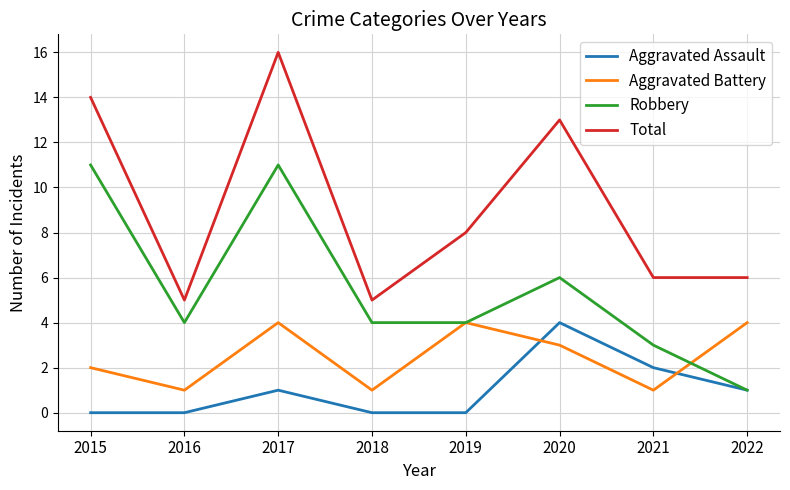

Reading left to right, transcribe all the data shown in this chart.

Aggravated Assault: 0	0	1	0	0	4	2	1
Aggravated Battery: 2	1	4	1	4	3	1	4
Robbery: 11	4	11	4	4	6	3	1
Total: 14	5	16	5	8	13	6	6